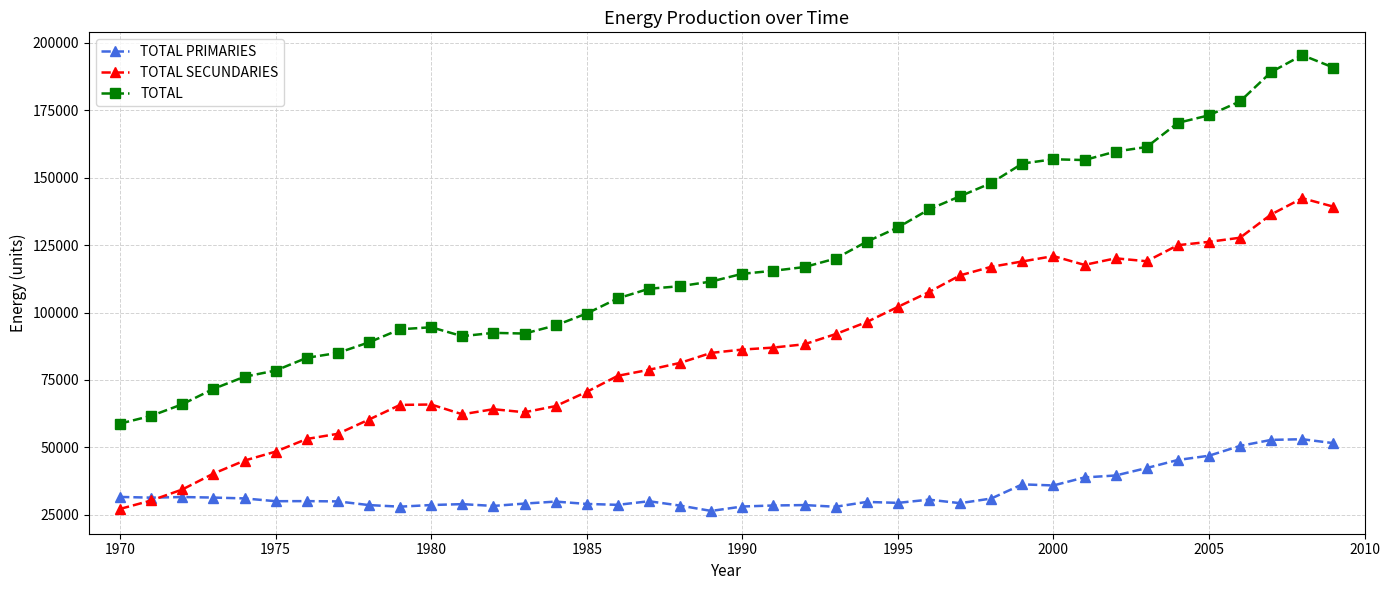

Which series has the widest spread of values?

TOTAL